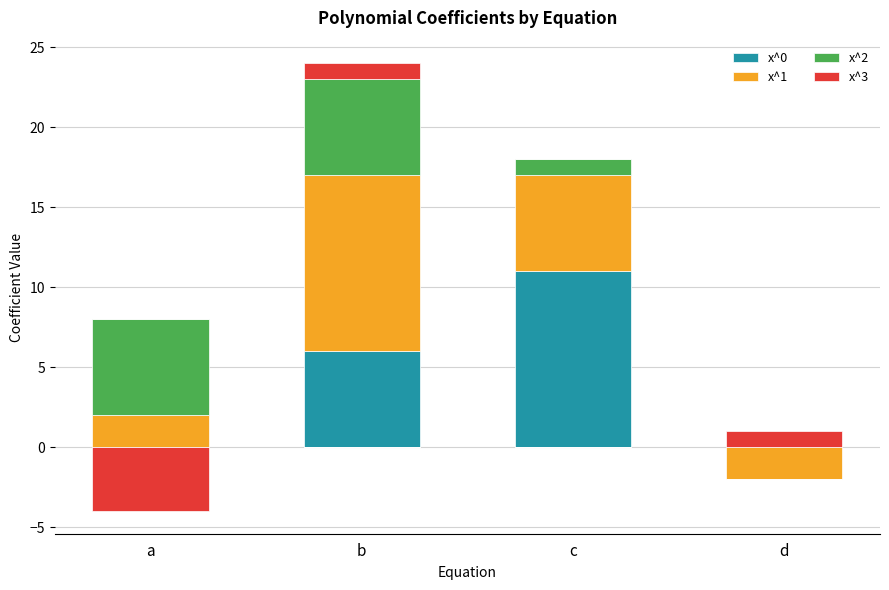

What is the difference between the maximum and minimum values in the x^2 series?

6